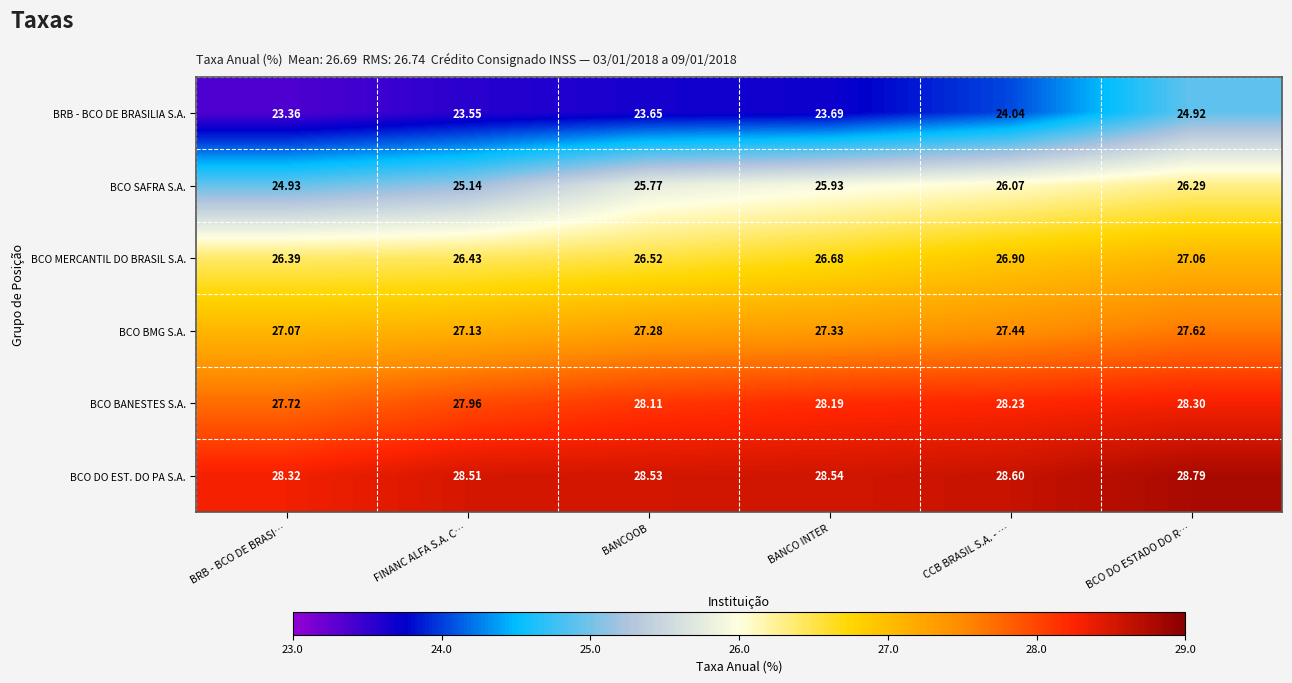

At which label is BCO SAFRA S.A. closest to 25?

BRB - BCO DE BRASI…